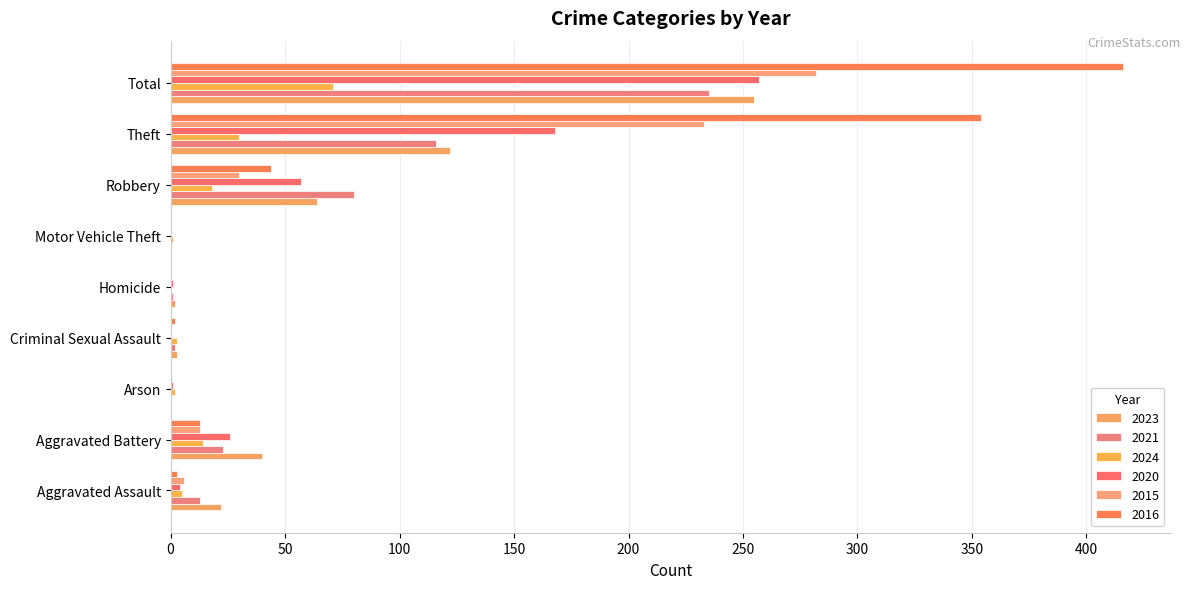

What are all the series names shown in the legend?

2023, 2021, 2024, 2020, 2015, 2016